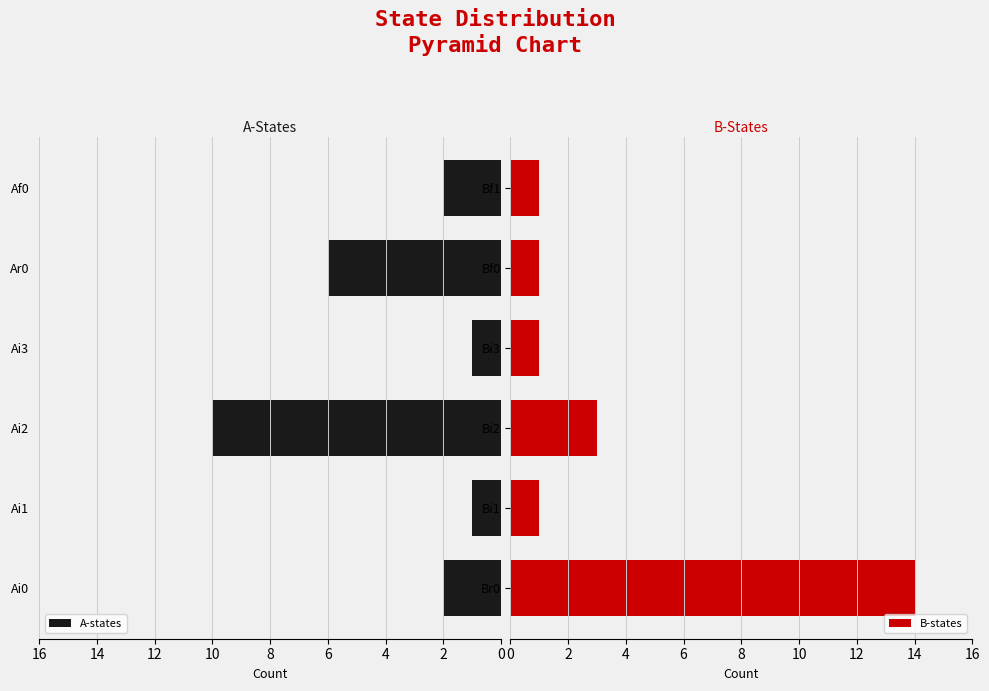

Rank the series by their average value, from lowest to highest.

B-states, A-states